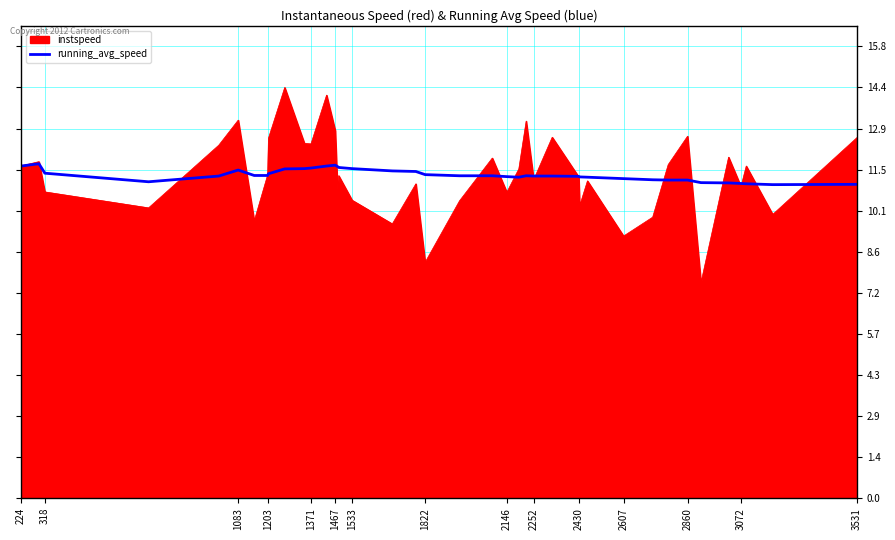

What is the maximum value shown in the chart?

14.4